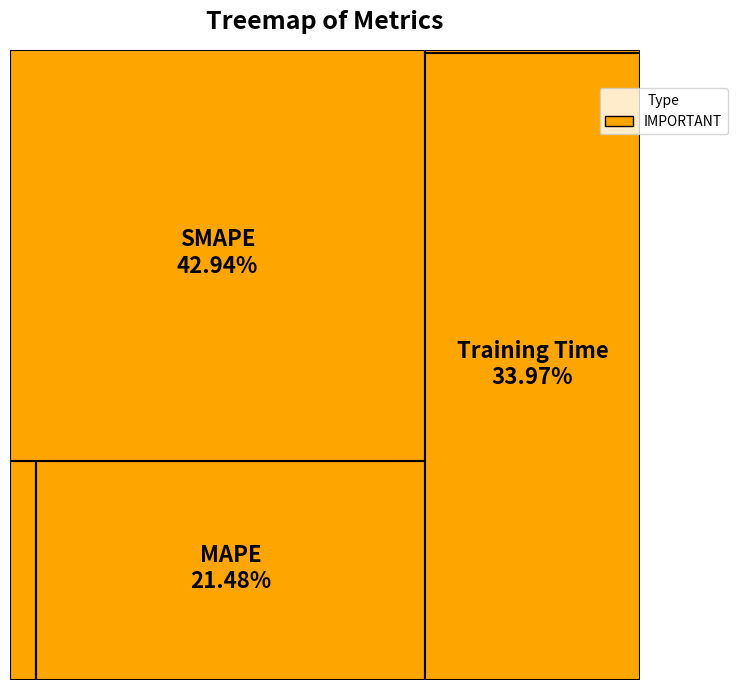

What percentage is the MSE slice, to the nearest percent?

1%